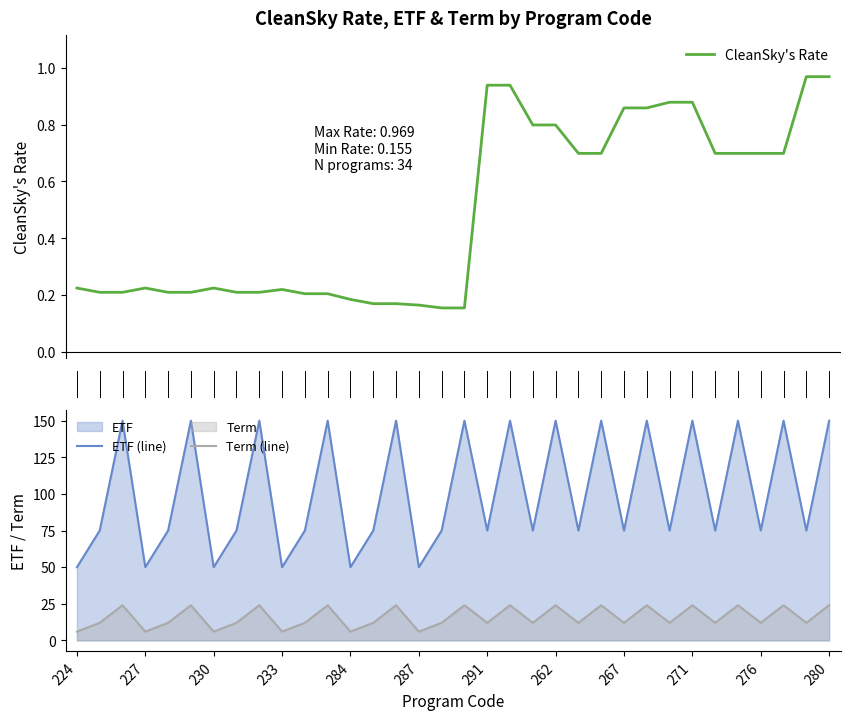

True or false: ETF (line) and Term (line) cross at least once.

False